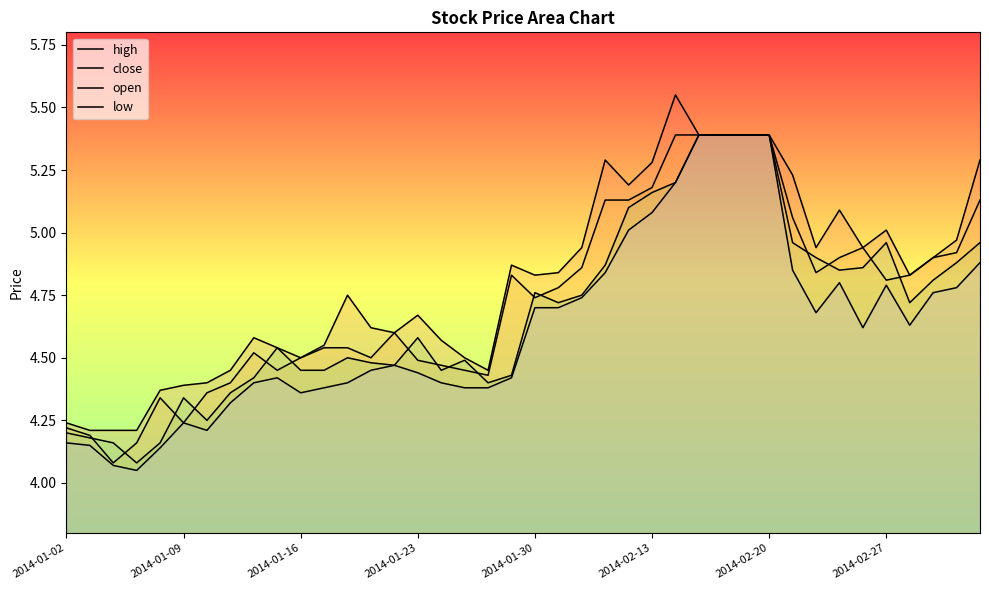

What is the maximum value shown in the chart?

5.5